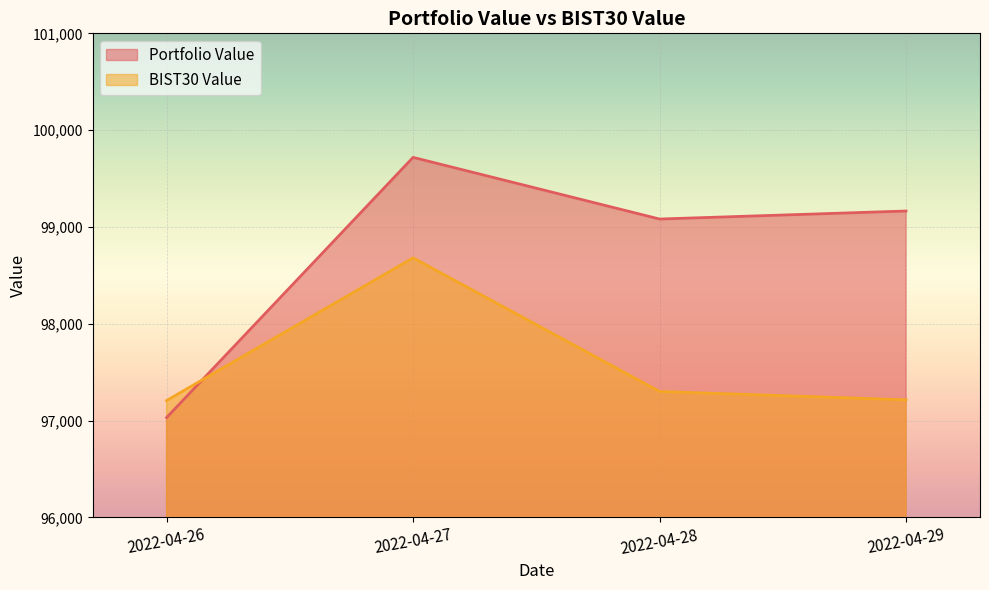

How many distinct data groups are displayed?

2